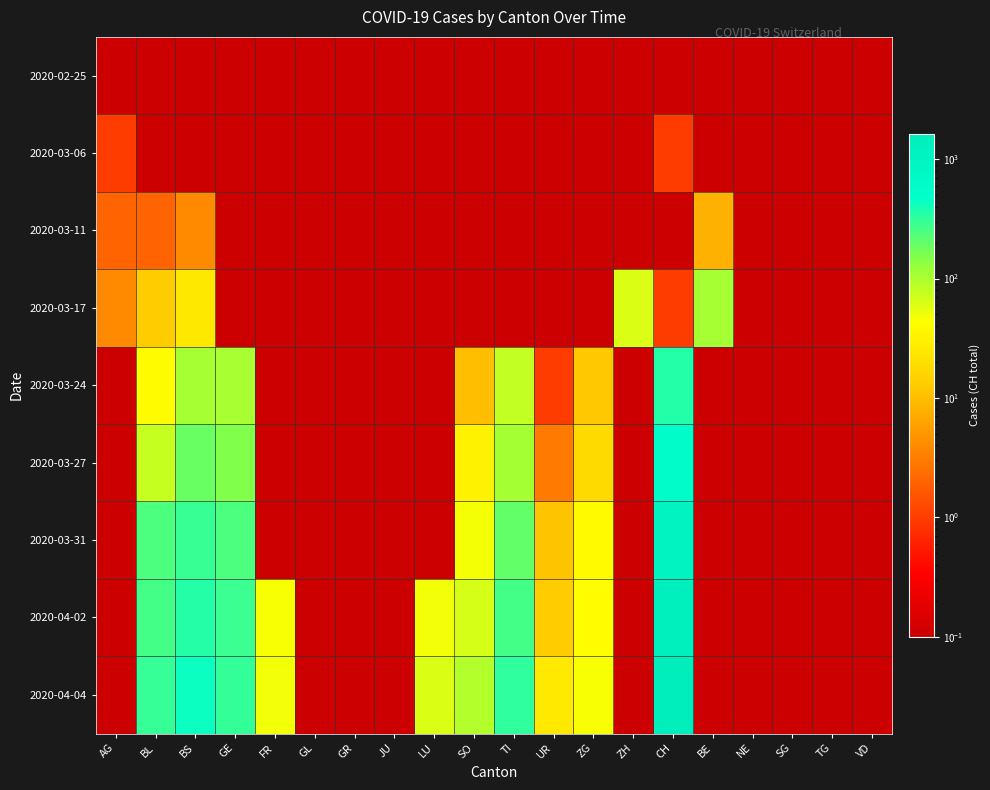

Reading left to right, transcribe all the data shown in this chart.

2020-02-25: AG=0.1	BL=0.1	BS=0.1	GE=0.1	FR=0.1	GL=0.1	GR=0.1	JU=0.1	LU=0.1	SO=0.1	TI=0.1	UR=0.1	ZG=0.1	ZH=0.1	CH=0.1	BE=0.1	NE=0.1	SG=0.1	TG=0.1	VD=0.1
2020-03-06: AG=1.0	BL=0.1	BS=0.1	GE=0.1	FR=0.1	GL=0.1	GR=0.1	JU=0.1	LU=0.1	SO=0.1	TI=0.1	UR=0.1	ZG=0.1	ZH=0.1	CH=1.0	BE=0.1	NE=0.1	SG=0.1	TG=0.1	VD=0.1
2020-03-11: AG=2.0	BL=2.0	BS=4.0	GE=0.1	FR=0.1	GL=0.1	GR=0.1	JU=0.1	LU=0.1	SO=0.1	TI=0.1	UR=0.1	ZG=0.1	ZH=0.1	CH=0.1	BE=8.0	NE=0.1	SG=0.1	TG=0.1	VD=0.1
2020-03-17: AG=4.0	BL=13.0	BS=25.0	GE=0.1	FR=0.1	GL=0.1	GR=0.1	JU=0.1	LU=0.1	SO=0.1	TI=0.1	UR=0.1	ZG=0.1	ZH=62.0	CH=1.0	BE=105.0	NE=0.1	SG=0.1	TG=0.1	VD=0.1
2020-03-24: AG=0.1	BL=40.0	BS=105.0	GE=103.0	FR=0.1	GL=0.1	GR=0.1	JU=0.1	LU=0.1	SO=10.0	TI=80.0	UR=1.0	ZG=12.0	ZH=0.1	CH=355.0	BE=0.1	NE=0.1	SG=0.1	TG=0.1	VD=0.1
2020-03-27: AG=0.1	BL=76.0	BS=191.0	GE=153.0	FR=0.1	GL=0.1	GR=0.1	JU=0.1	LU=0.1	SO=32.0	TI=107.0	UR=3.0	ZG=18.0	ZH=0.1	CH=584.0	BE=0.1	NE=0.1	SG=0.1	TG=0.1	VD=0.1
2020-03-31: AG=0.1	BL=242.0	BS=292.0	GE=241.0	FR=0.1	GL=0.1	GR=0.1	JU=0.1	LU=0.1	SO=48.0	TI=202.0	UR=11.0	ZG=39.0	ZH=0.1	CH=1079.0	BE=0.1	NE=0.1	SG=0.1	TG=0.1	VD=0.1
2020-04-02: AG=0.1	BL=262.0	BS=350.0	GE=283.0	FR=46.0	GL=0.1	GR=0.1	JU=0.1	LU=49.0	SO=65.0	TI=263.0	UR=13.0	ZG=41.0	ZH=0.1	CH=1376.0	BE=0.1	NE=0.1	SG=0.1	TG=0.1	VD=0.1
2020-04-04: AG=0.1	BL=298.0	BS=434.0	GE=305.0	FR=49.0	GL=0.1	GR=0.1	JU=0.1	LU=62.0	SO=92.0	TI=314.0	UR=26.0	ZG=46.0	ZH=0.1	CH=1630.0	BE=0.1	NE=0.1	SG=0.1	TG=0.1	VD=0.1